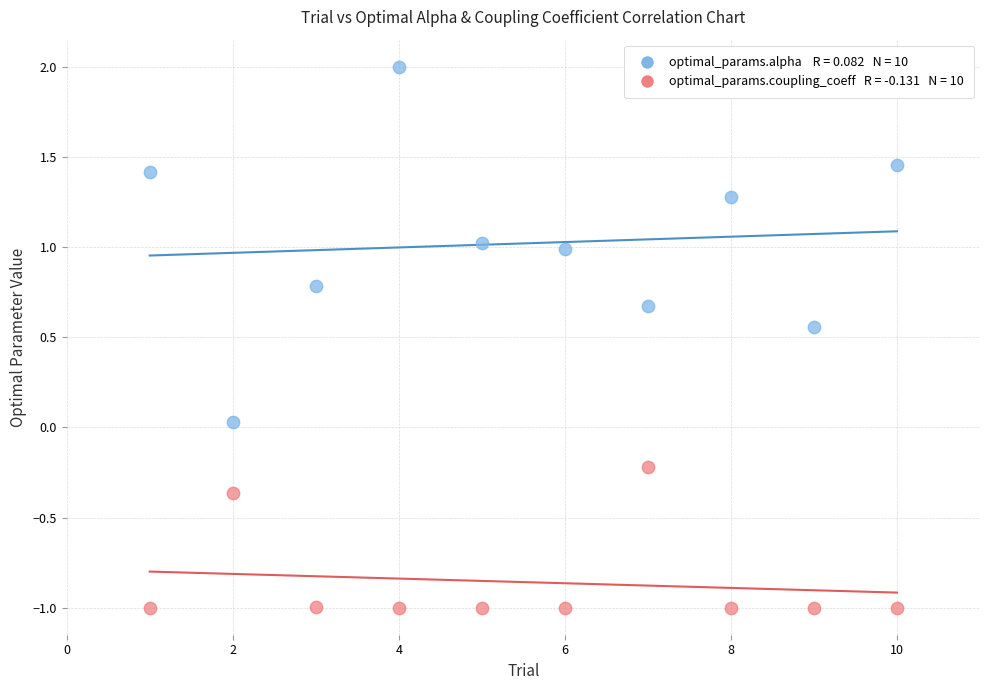

Across all data points, what is the range of X values (max minus min)?

9.0